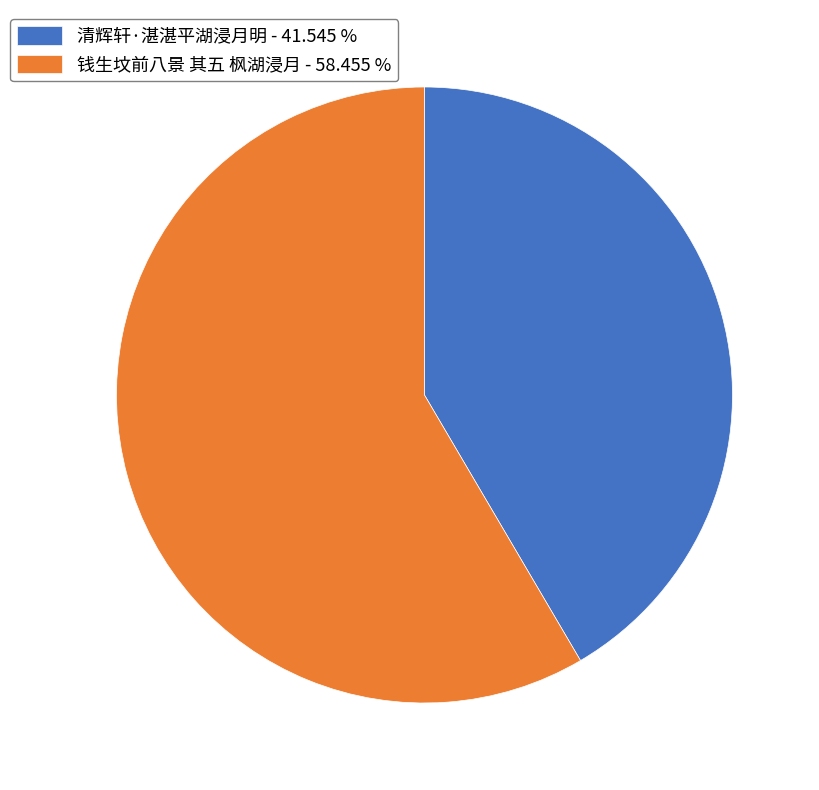

Which slice is the smallest?

清辉轩·湛湛平湖浸月明